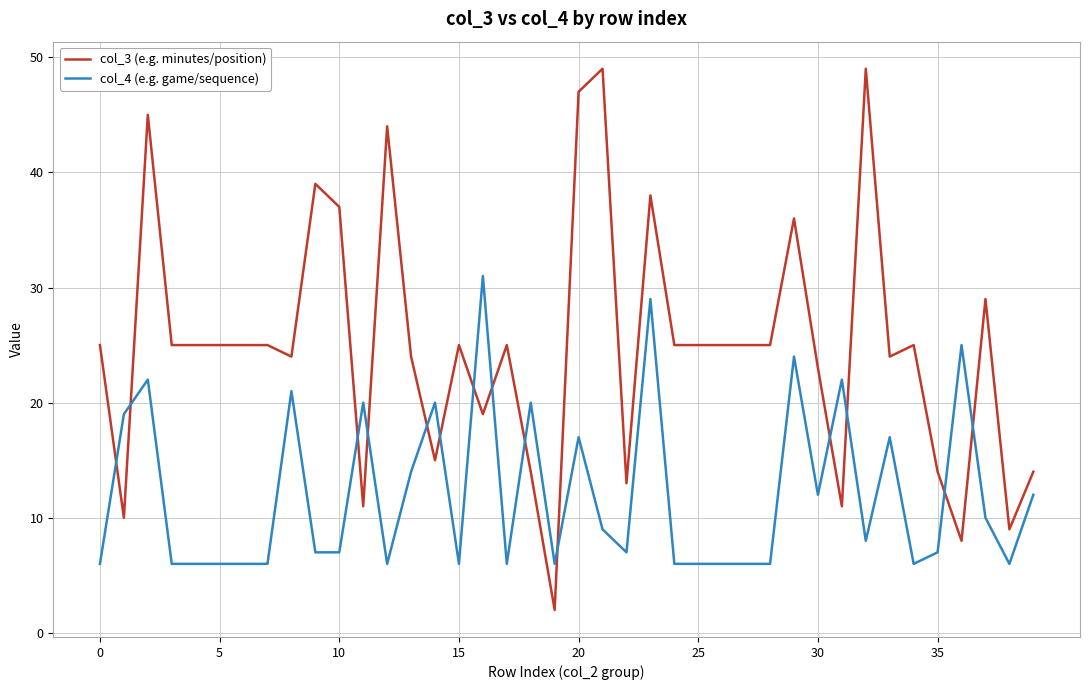

What is the difference between the maximum and minimum values in the col_4 (e.g. game/sequence) series?

25